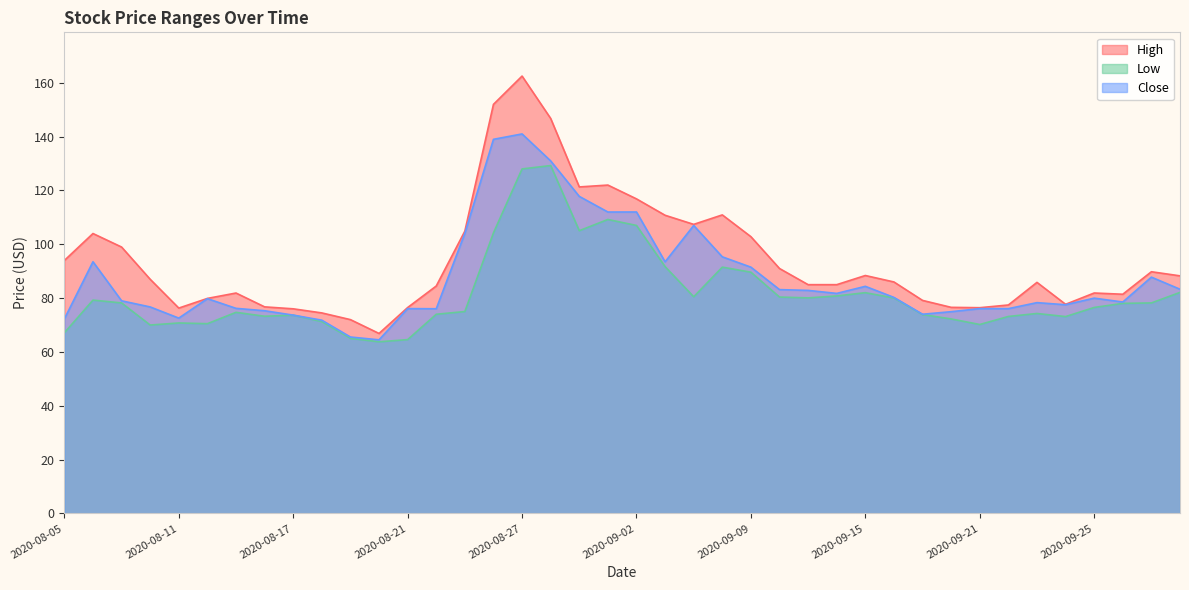

Where does the Close series first go above 79?

2020-08-06